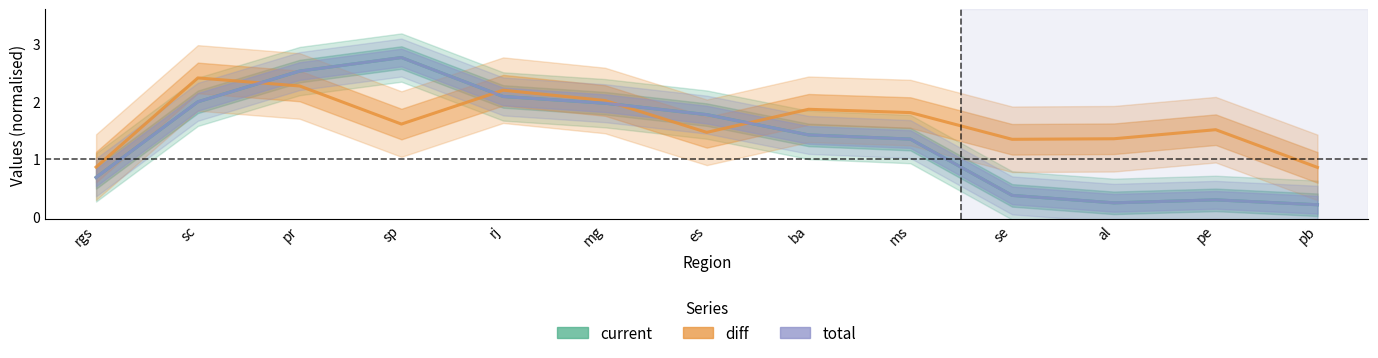

At which category does current reach its first local peak?

sp